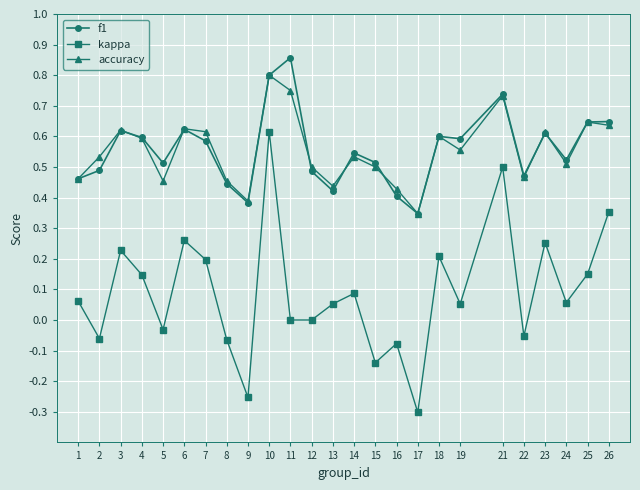

At which label is accuracy closest to 0?

17